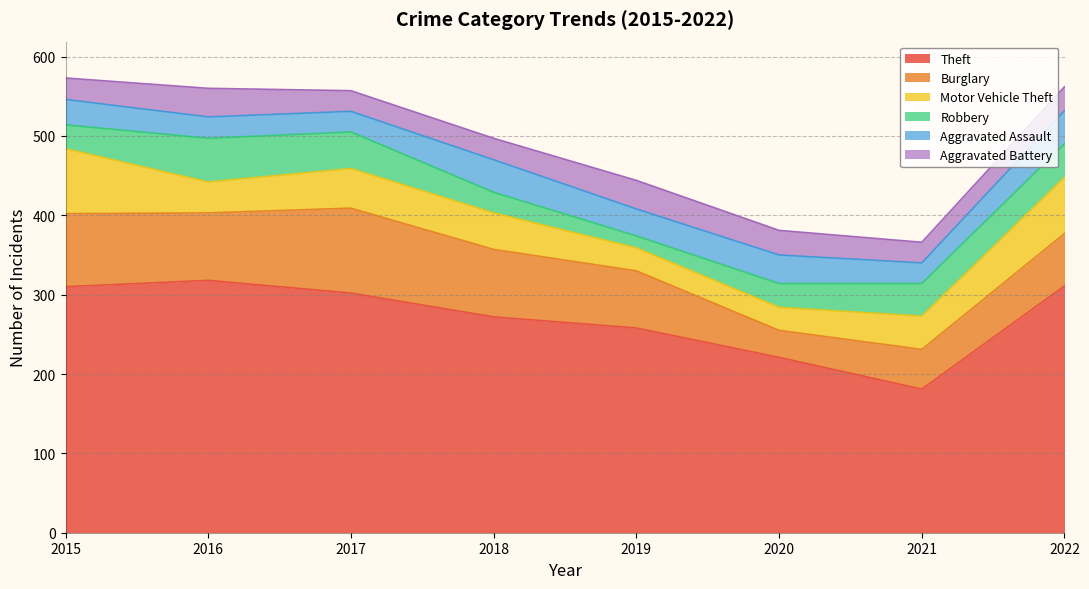

Reading left to right, list all the values displayed in this chart.

Theft: 2015=310	2016=318	2017=302	2018=272	2019=258	2020=221	2021=181	2022=311
Burglary: 2015=92	2016=85	2017=107	2018=85	2019=72	2020=34	2021=50	2022=66
Motor Vehicle Theft: 2015=82	2016=39	2017=50	2018=46	2019=29	2020=29	2021=42	2022=71
Robbery: 2015=30	2016=55	2017=46	2018=26	2019=15	2020=30	2021=41	2022=42
Aggravated Assault: 2015=32	2016=27	2017=26	2018=41	2019=34	2020=36	2021=26	2022=42
Aggravated Battery: 2015=27	2016=36	2017=26	2018=27	2019=36	2020=31	2021=26	2022=30